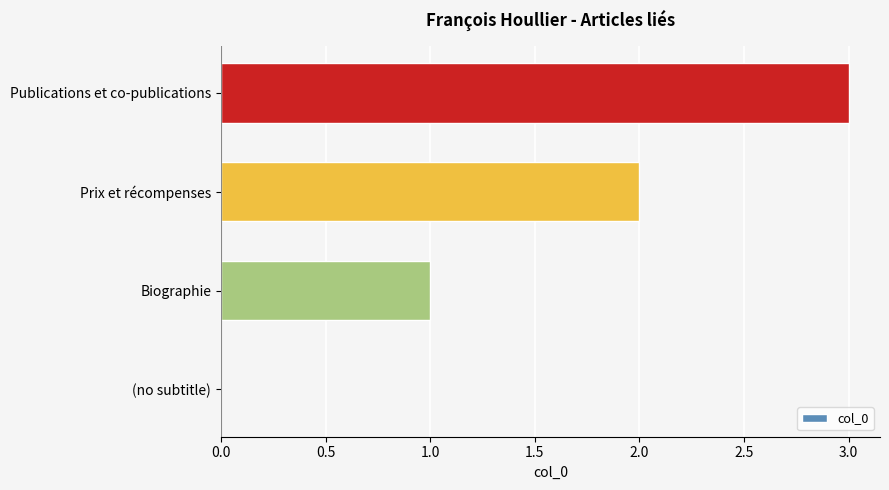

How many categories are shown in the chart?

4